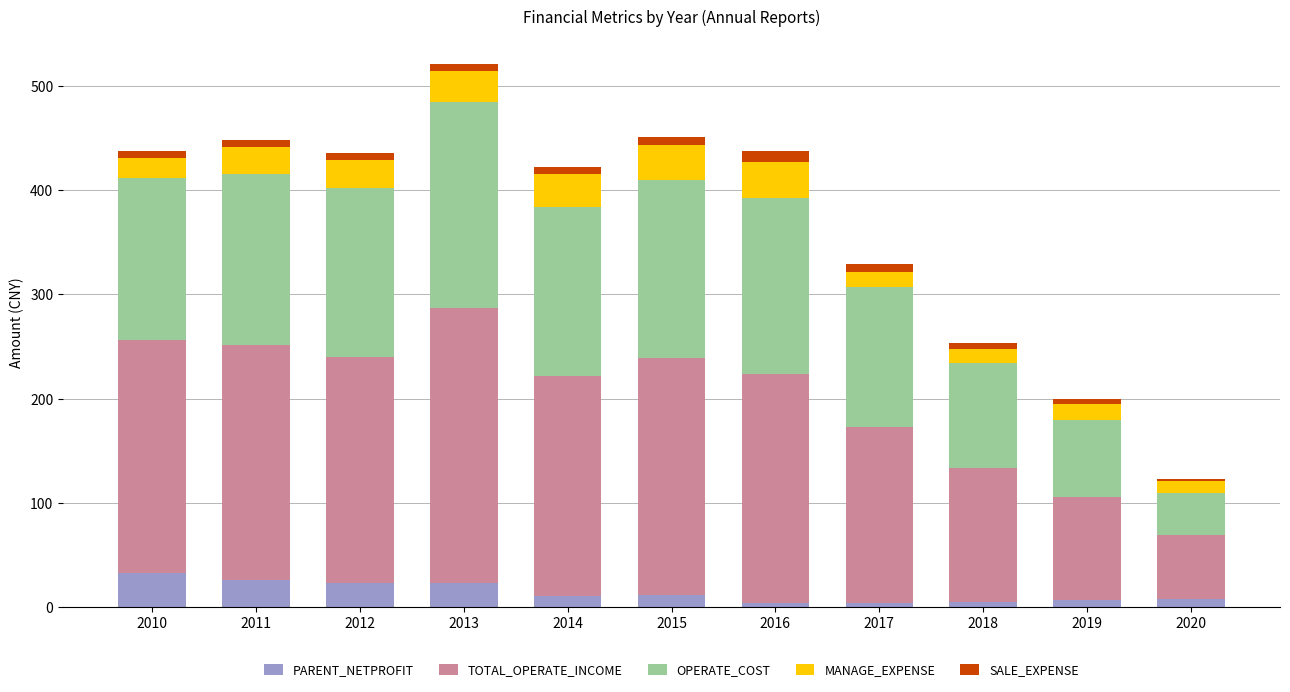

What is the average value of the PARENT_NETPROFIT series?

14.0